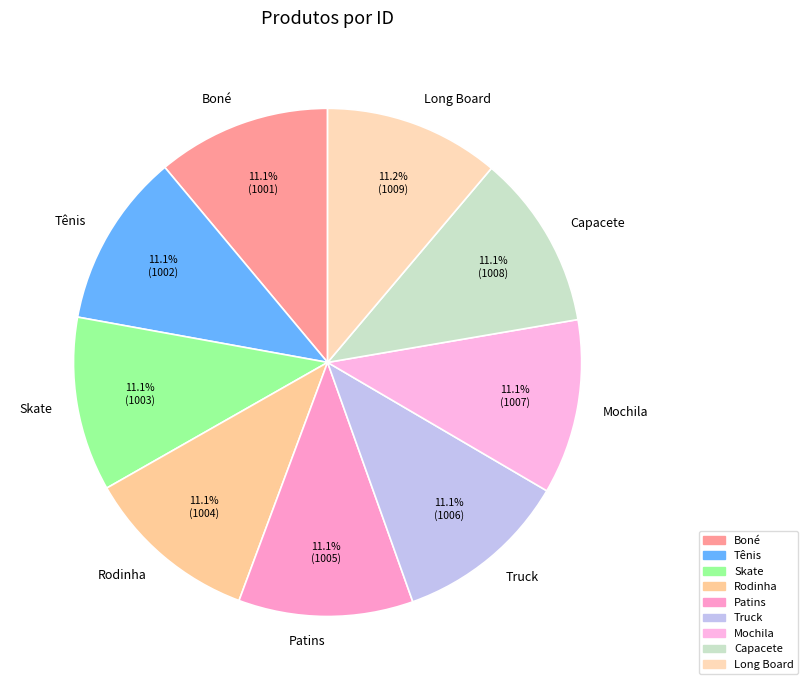

Approximately how many times larger is the value at Tênis compared to Patins?

1.0